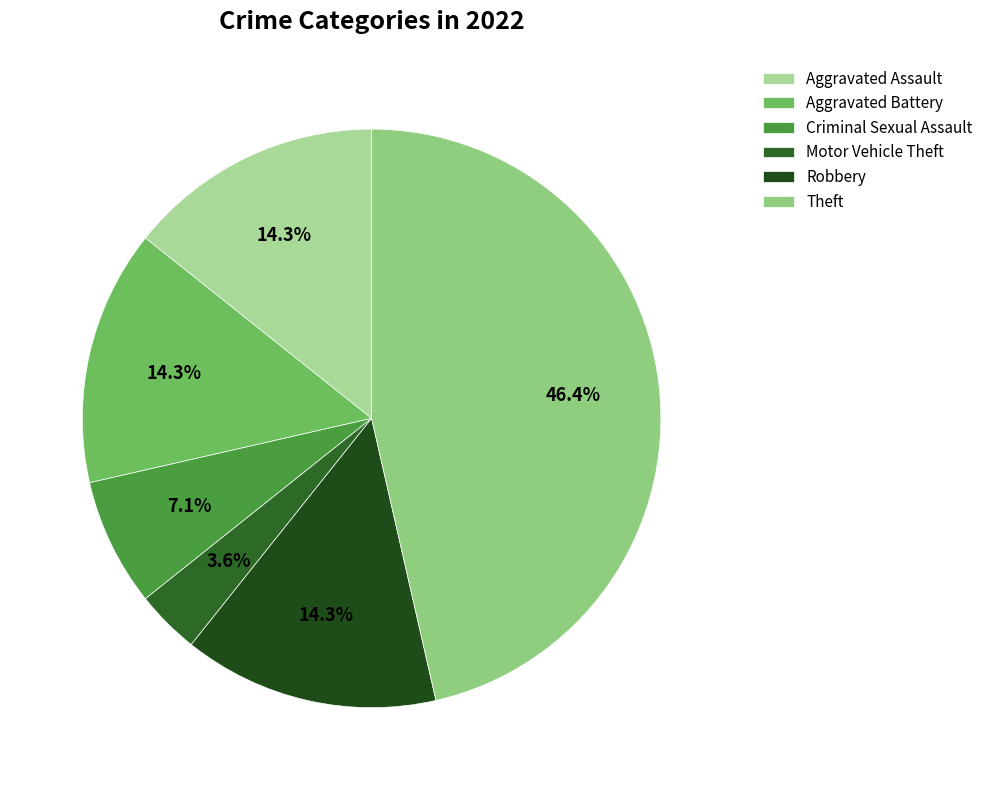

Does any single category account for the majority?

No